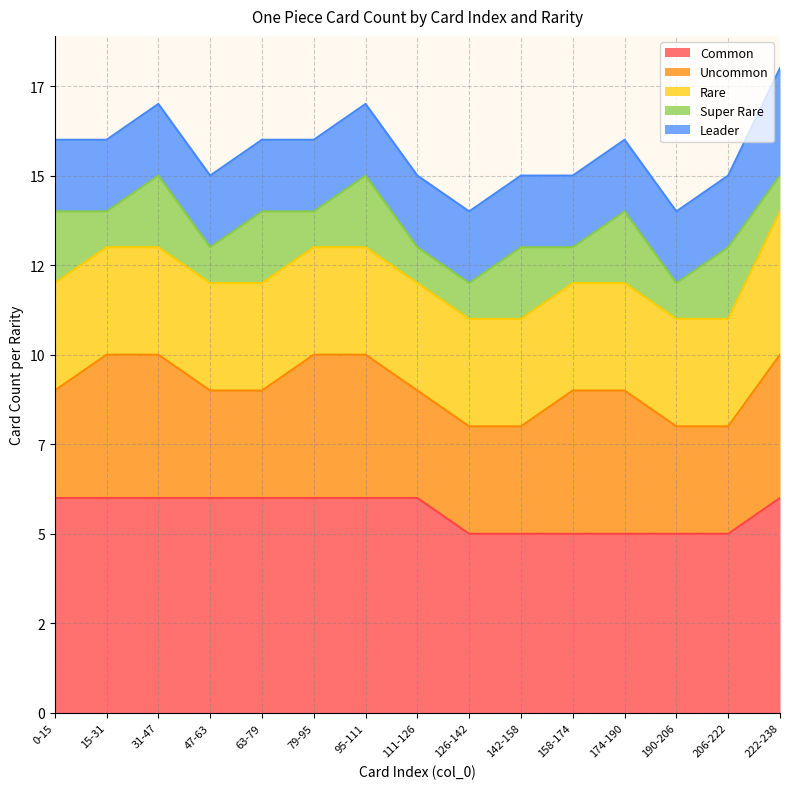

Does the chart have visible grid lines?

Yes